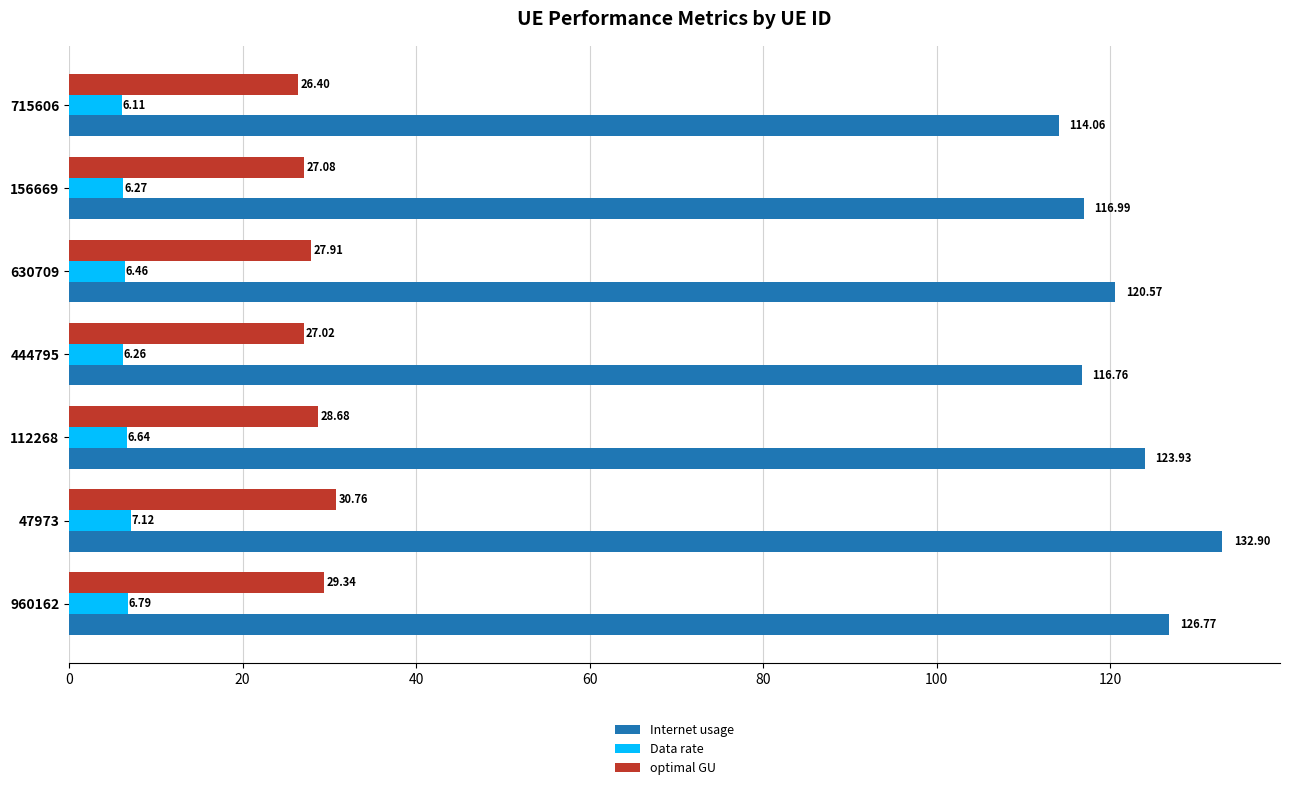

How many categories are shown in the chart?

7